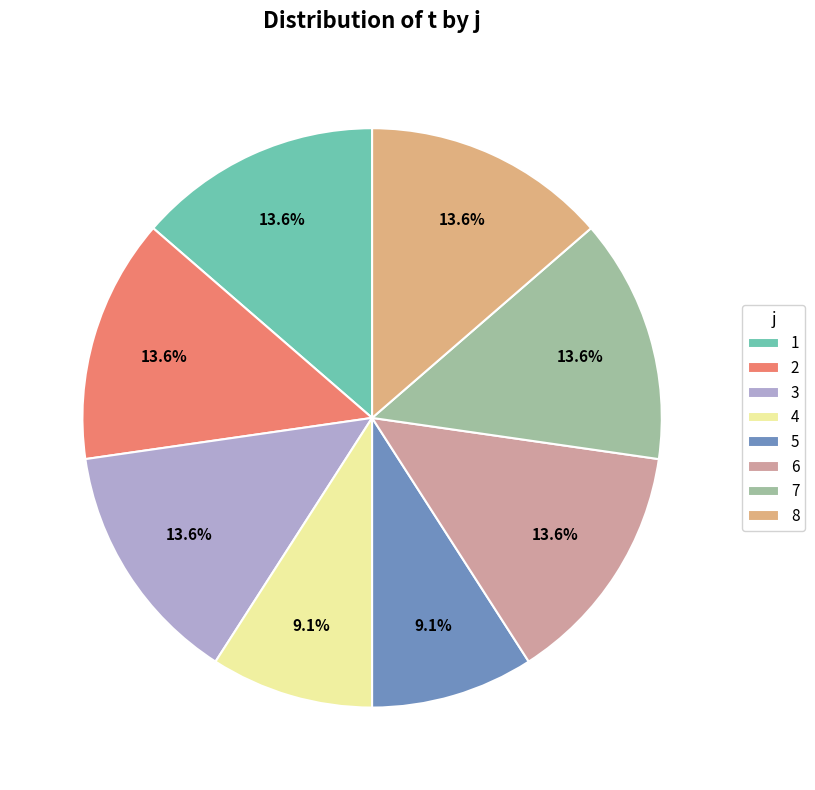

Is there a majority slice in this chart?

No